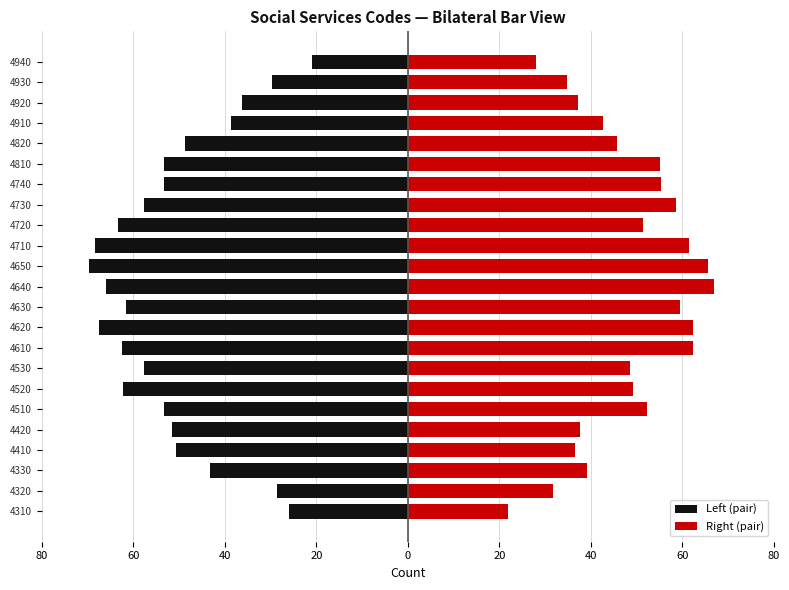

Count the number of data series in this chart.

2